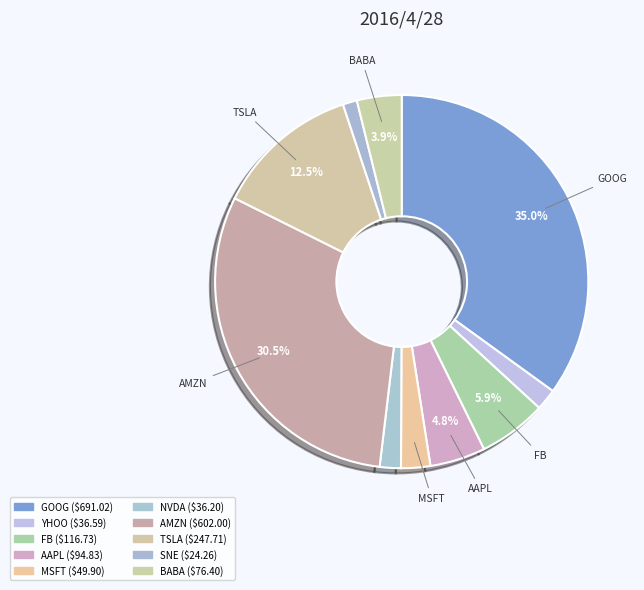

Approximately how many times larger is the value at AAPL compared to TSLA?

0.4